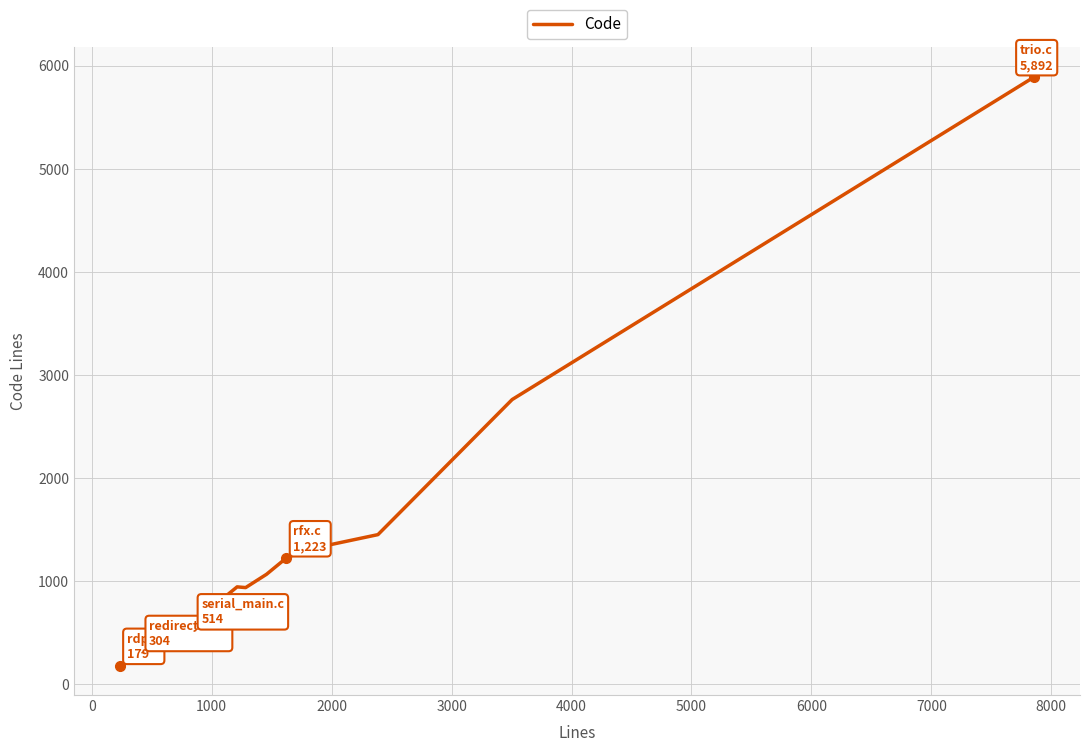

What is the smallest value displayed?

179